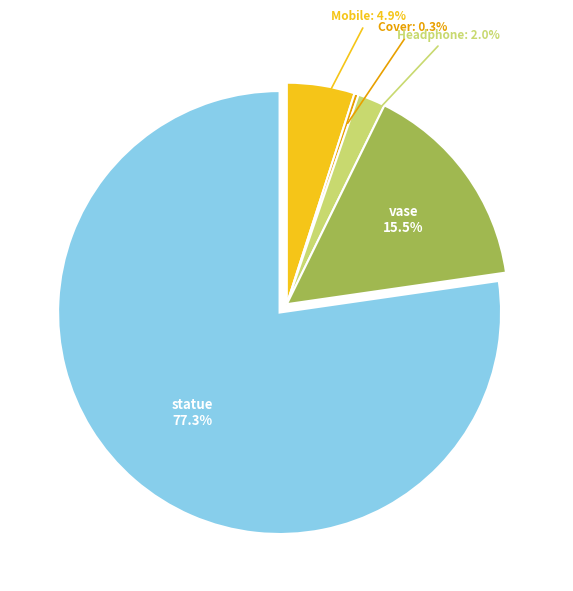

Is there any slice that represents more than half of the pie?

Yes